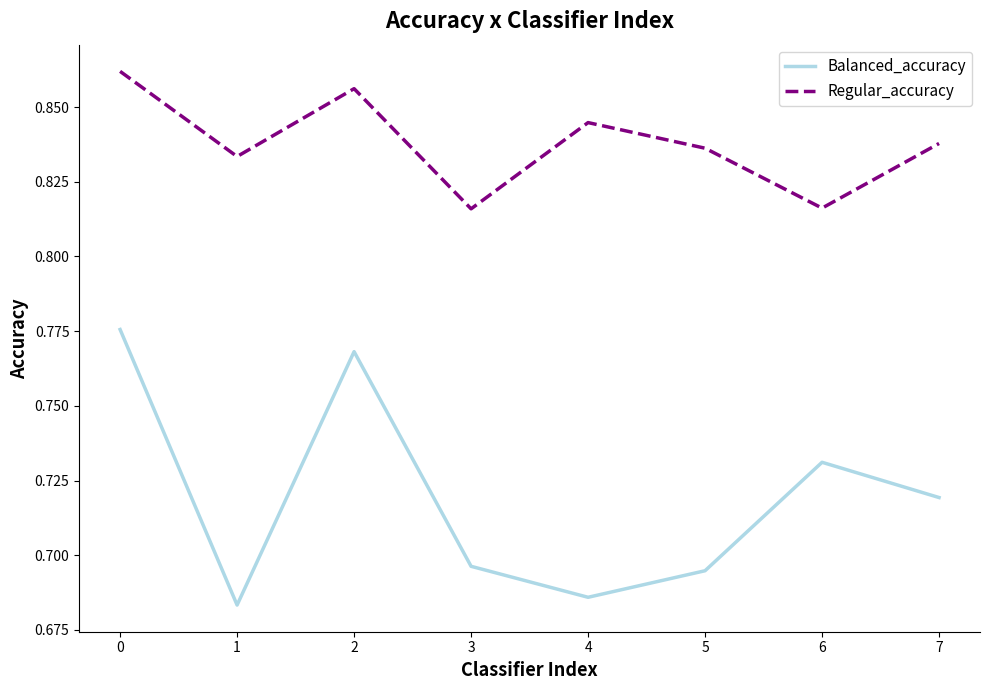

Rank the series by their average value, from lowest to highest.

Balanced_accuracy, Regular_accuracy